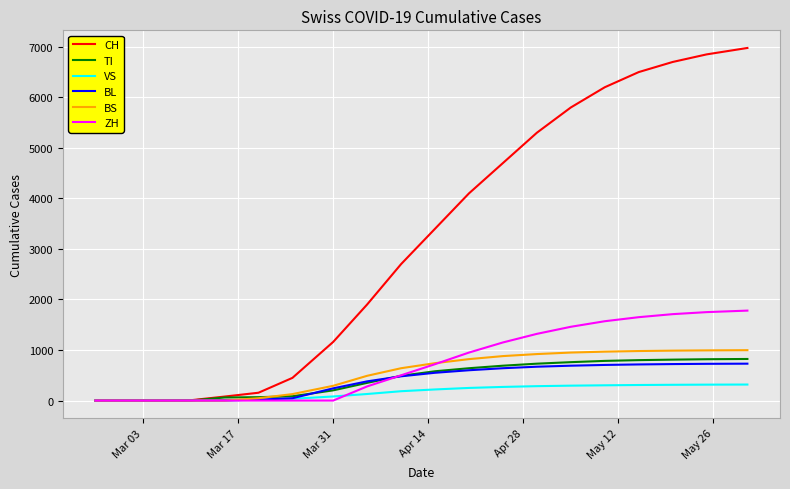

Which series has the largest range (max minus min)?

CH